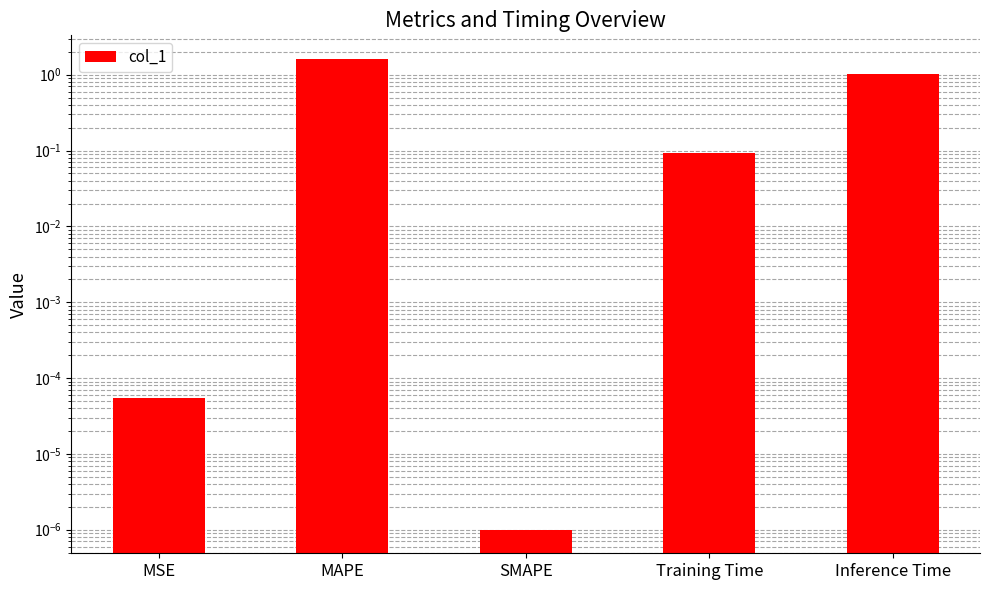

How many bars are there in total?

5